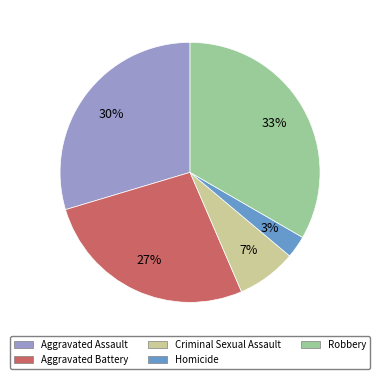

Approximately how many times larger is the value at Homicide compared to Criminal Sexual Assault?

0.4